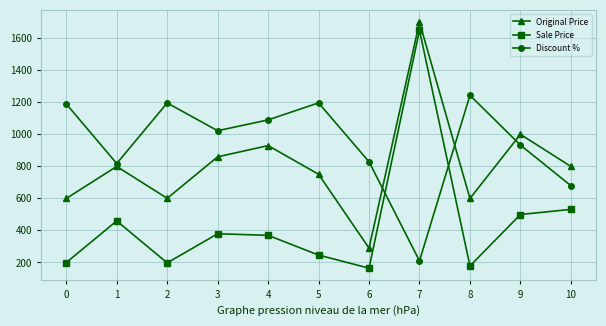

Which series ends up on top after the final intersection of Sale Price and Discount %?

Discount %